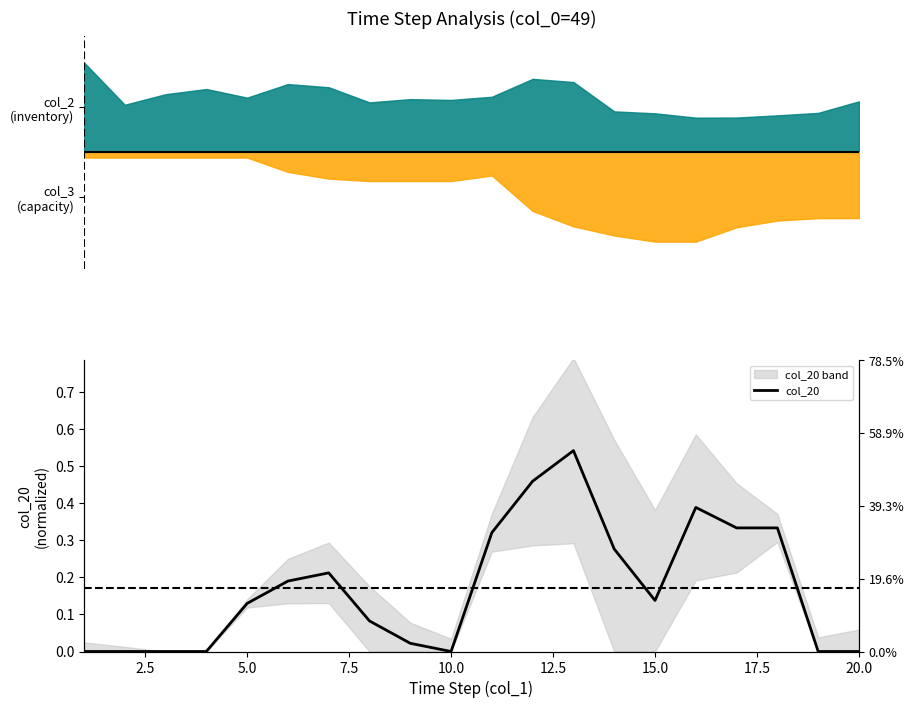

How many lines are shown in the chart?

1